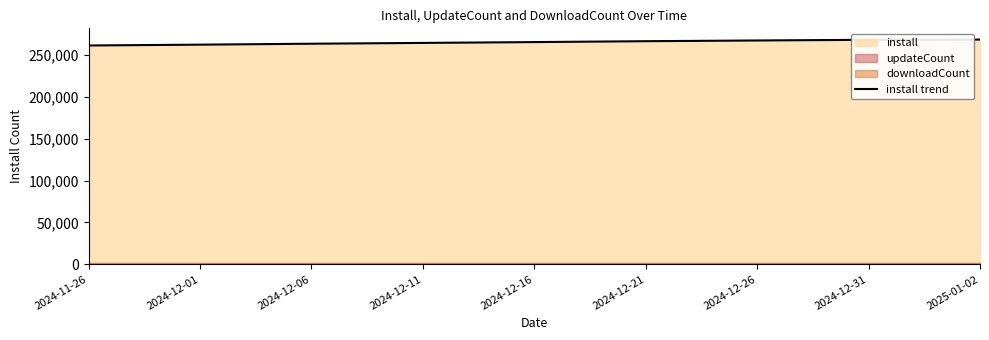

What is the change in value from 2024-12-16 to 2025-01-02?

+3008